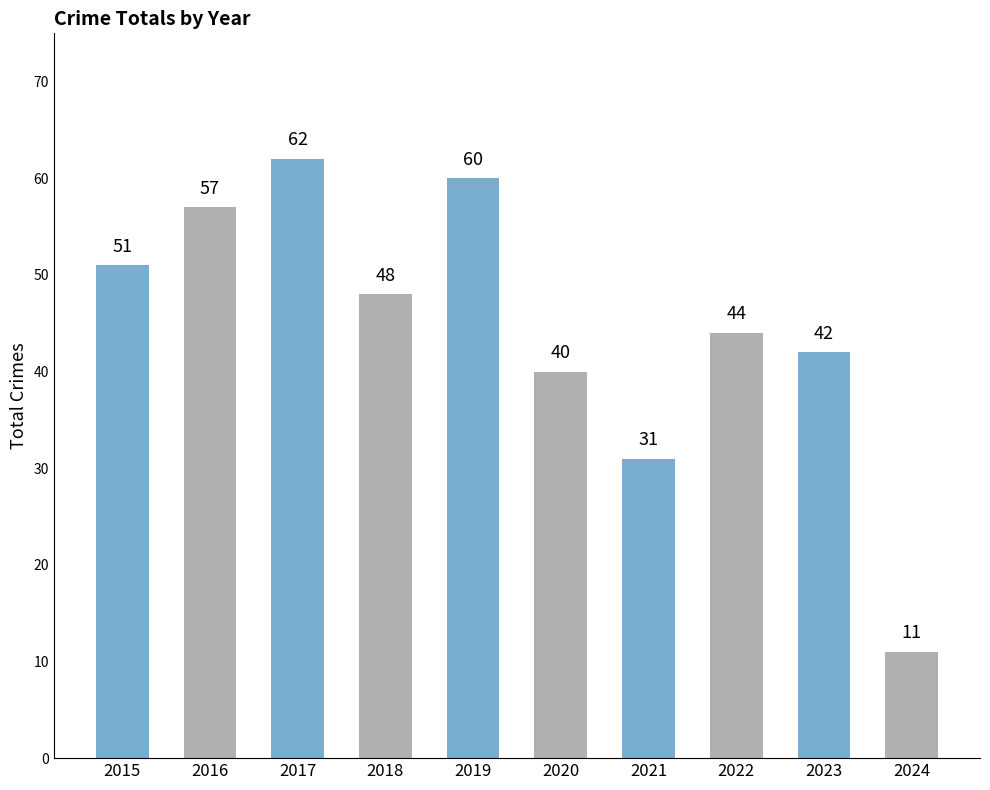

Rank the categories by value from highest to lowest.

2017, 2019, 2016, 2015, 2018, 2022, 2023, 2020, 2021, 2024